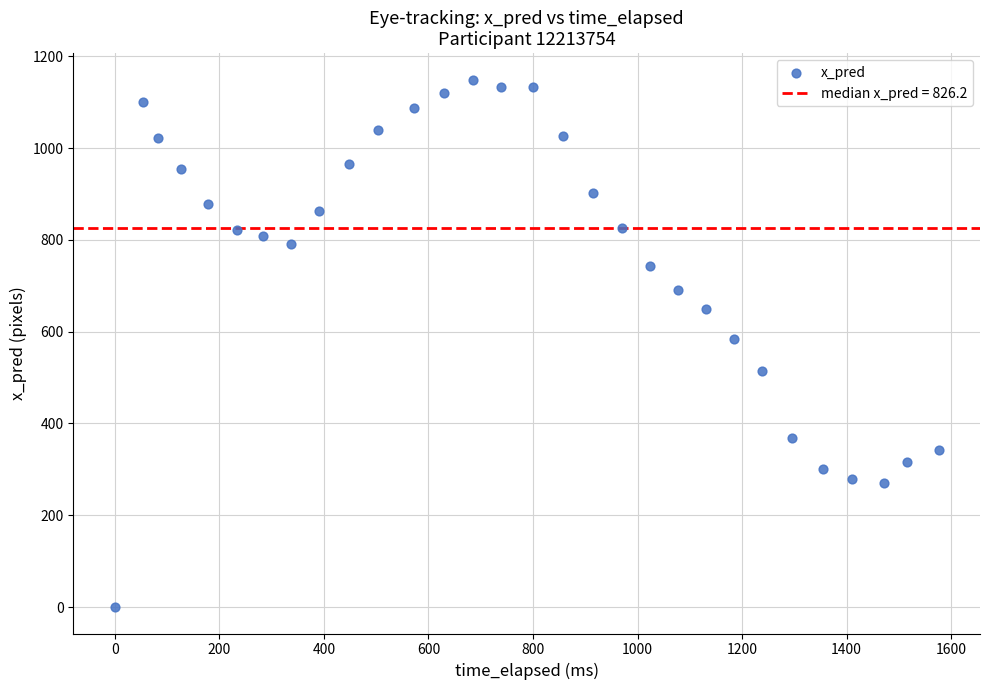

What is the range of Y values (max minus min)?

1149.2